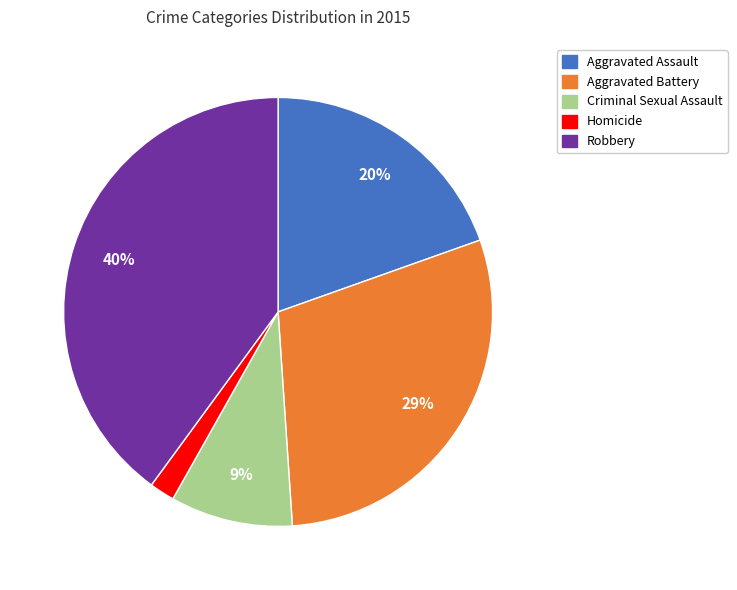

Does Criminal Sexual Assault represent more than half of the total?

No